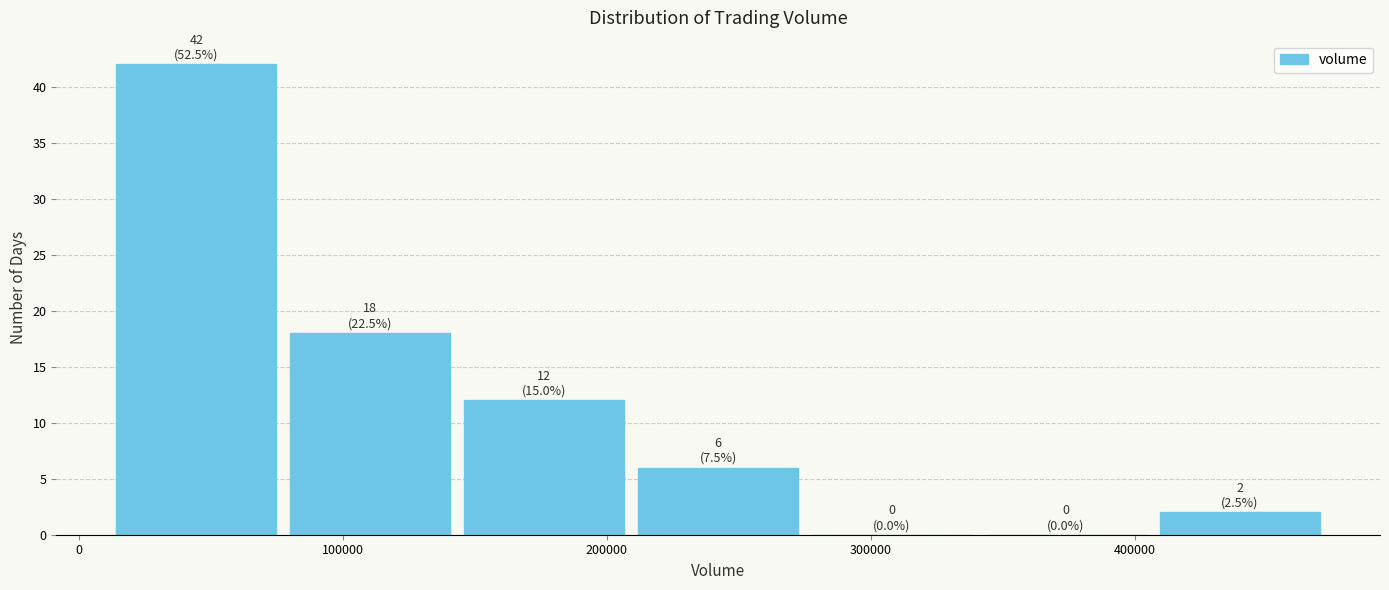

Which range on the x-axis has the tallest bar?

10000 to 80000